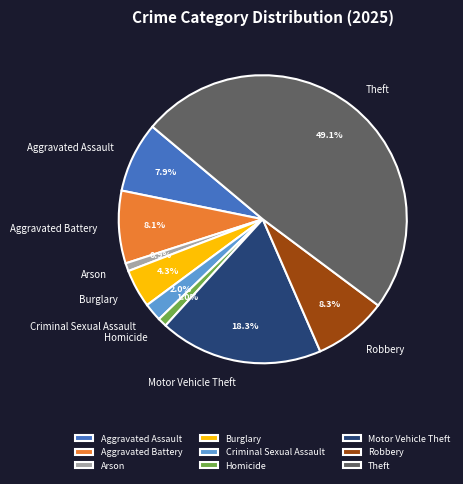

True or false: Burglary accounts for 4% of the total.

True